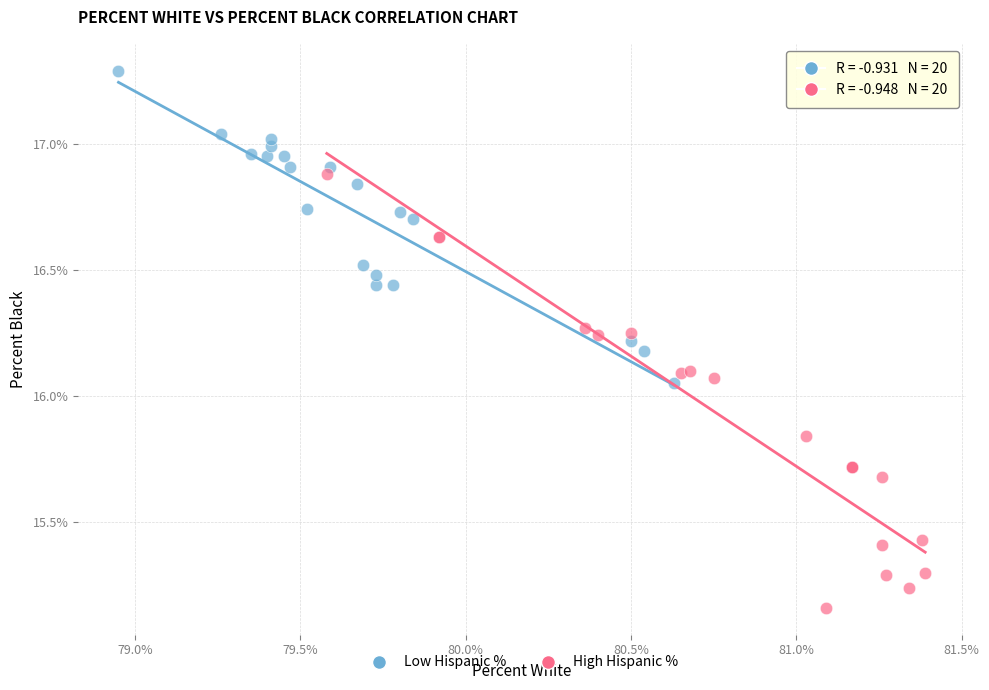

What are all the series names shown in the legend?

Low Hispanic %, High Hispanic %